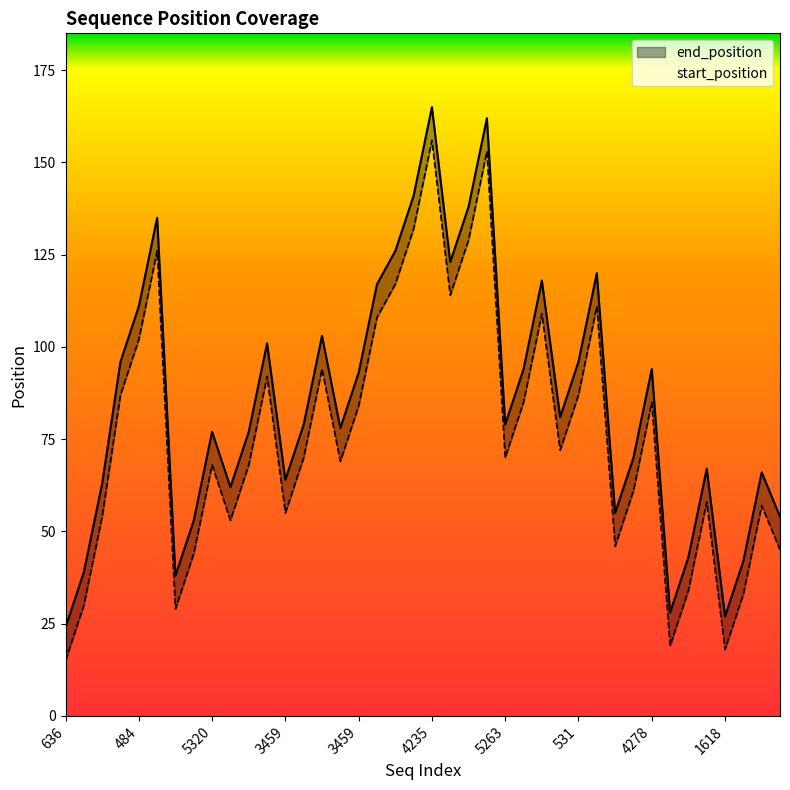

What are all the series names shown in the legend?

end_position, start_position